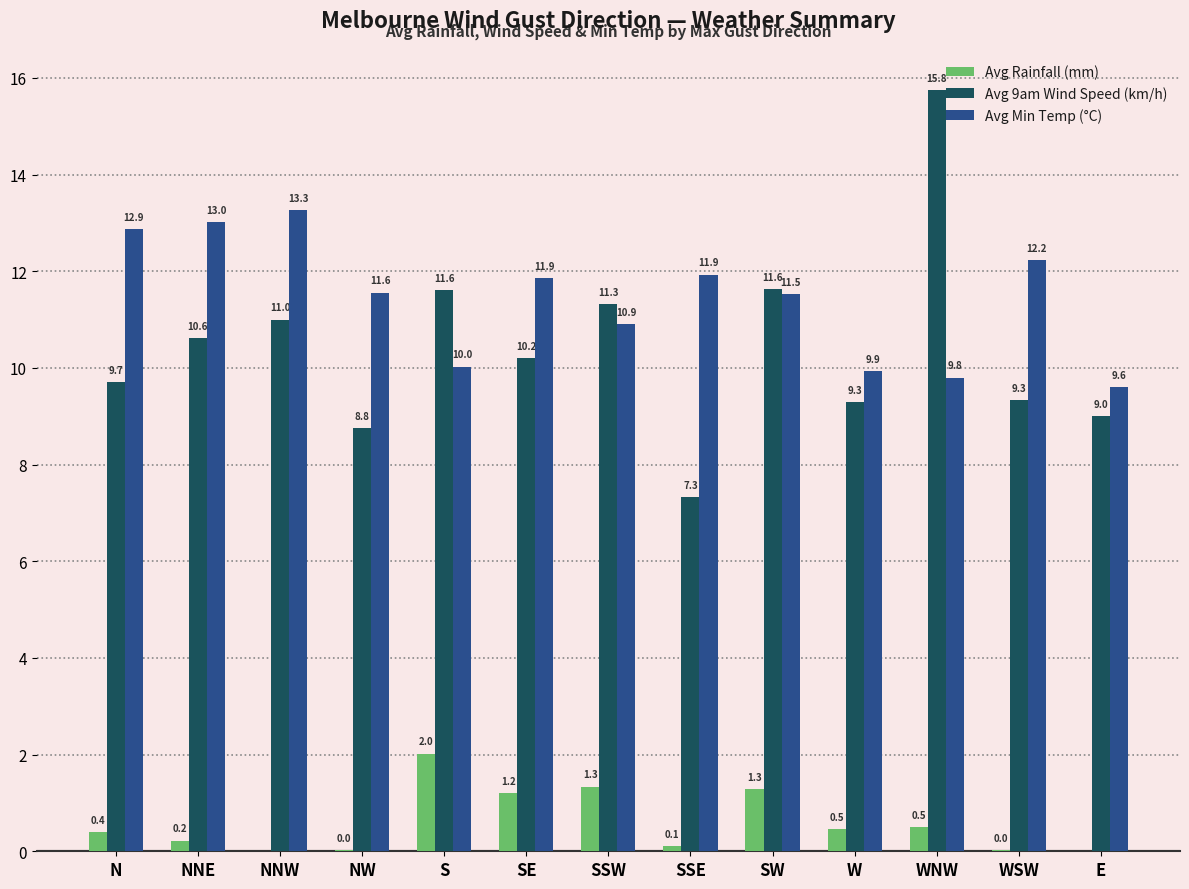

Between WNW and WSW, which series saw the biggest shift?

Avg 9am Wind Speed (km/h)